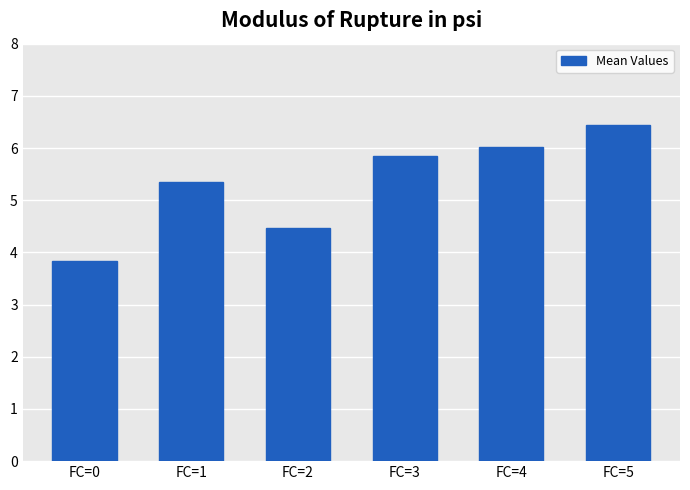

What is the average value?

5.3